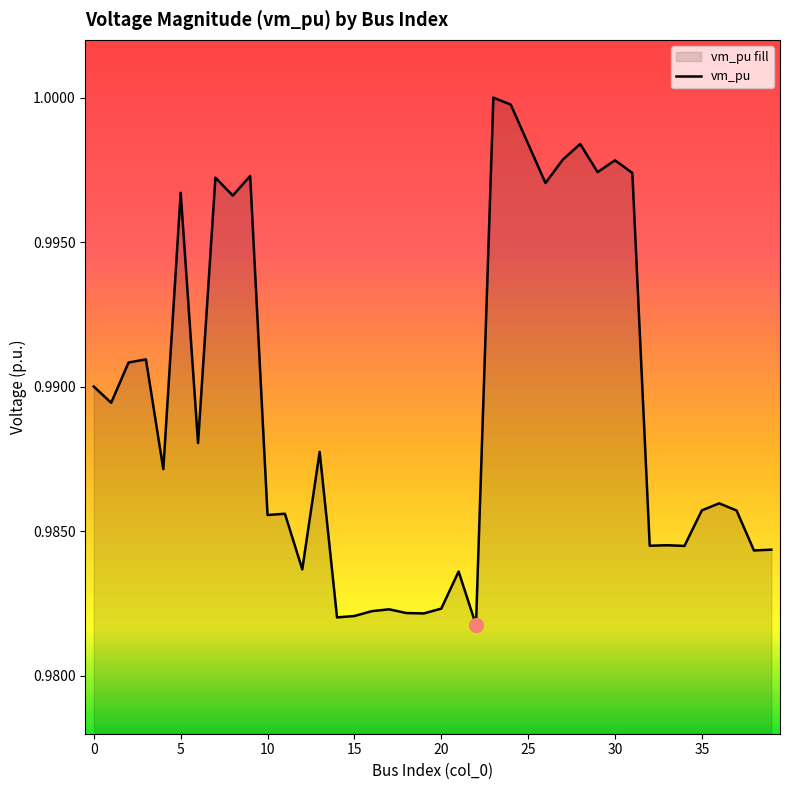

Rank the categories by value from highest to lowest.

23, 24, 25, 28, 27, 30, 29, 31, 9, 7, 26, 5, 8, 3, 2, 0, 1, 6, 13, 4, 36, 35, 37, 11, 10, 33, 32, 34, 39, 38, 12, 21, 20, 17, 16, 18, 19, 15, 14, 22